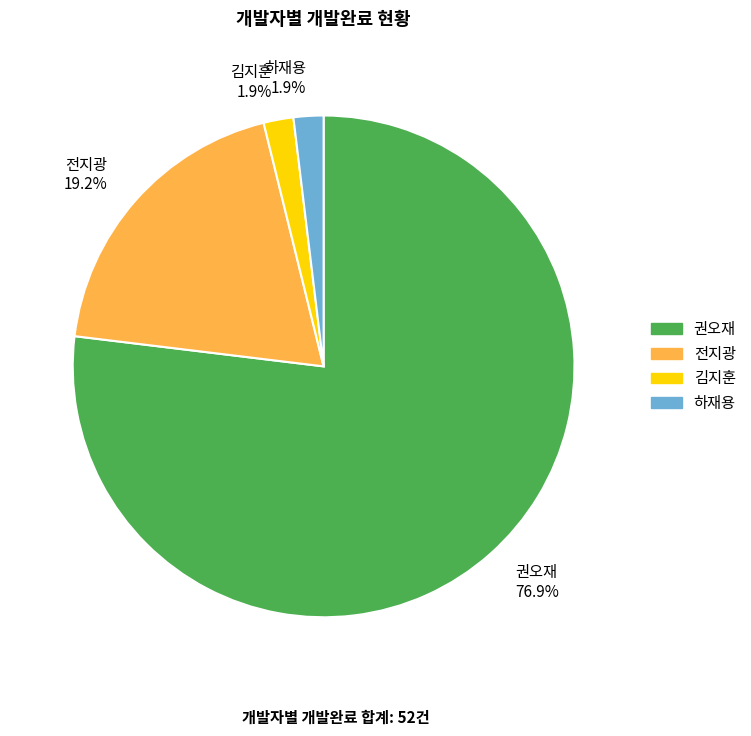

What percentage is NOT represented by 하재용?

98.1%